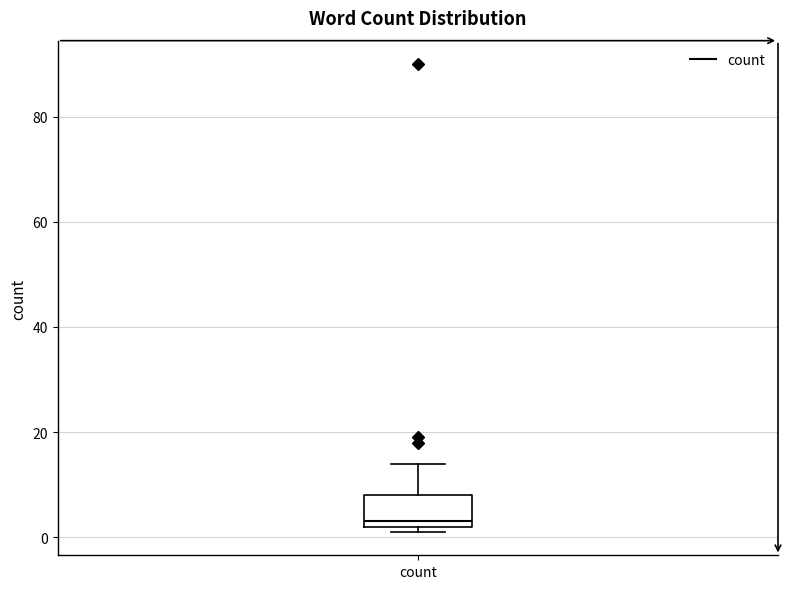

Read this box plot against the y-axis: the position of the median line, the range covered by the box, and the ends of both whiskers. The values are not printed on the chart, so give them approximately, as read against the axis.

median 4, box 2 to 8, whiskers 2 (just below the box's lower edge) to 14